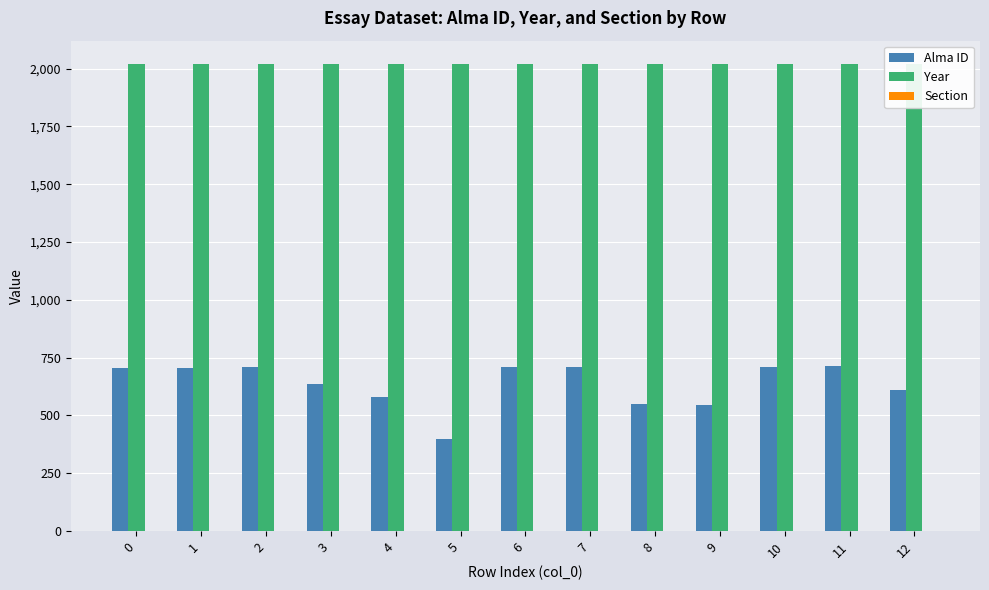

Reading right to left, list all the values displayed in this chart.

Alma ID: 12=609	11=712	10=711	9=545	8=550	7=710	6=709	5=399	4=581	3=638	2=708	1=707	0=706
Year: 12=2020	11=2020	10=2020	9=2020	8=2020	7=2020	6=2020	5=2020	4=2020	3=2020	2=2020	1=2020	0=2020
Section: 12=2	11=2	10=2	9=2	8=2	7=2	6=2	5=2	4=2	3=2	2=2	1=2	0=2